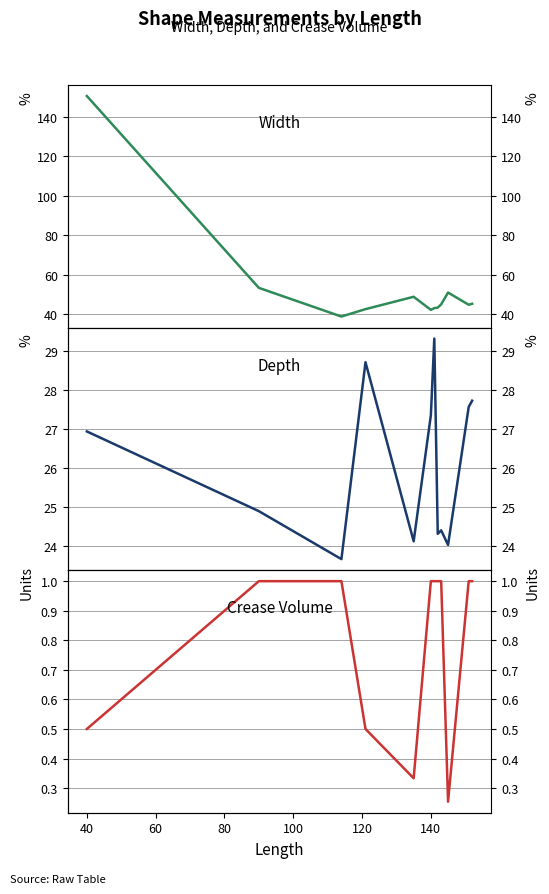

Count the number of data series in this chart.

3